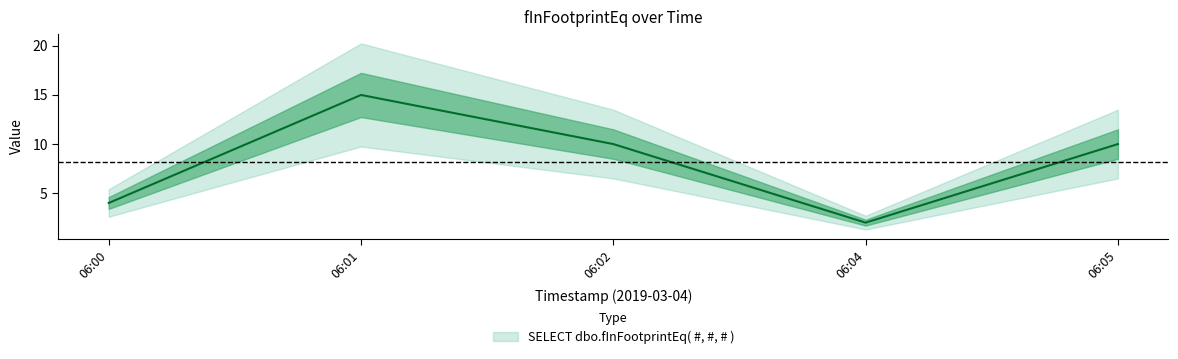

What is the difference between the maximum and minimum values?

13